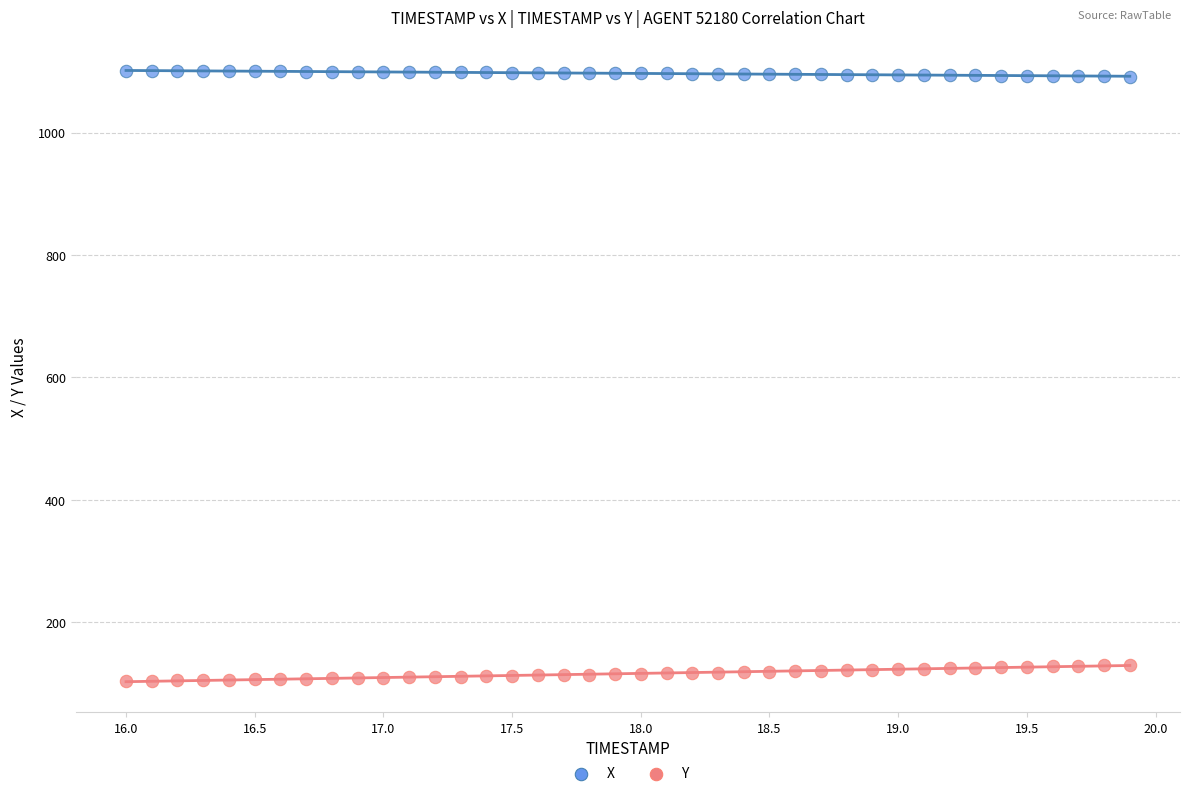

Across all data points, what is the range of X values (max minus min)?

3.9